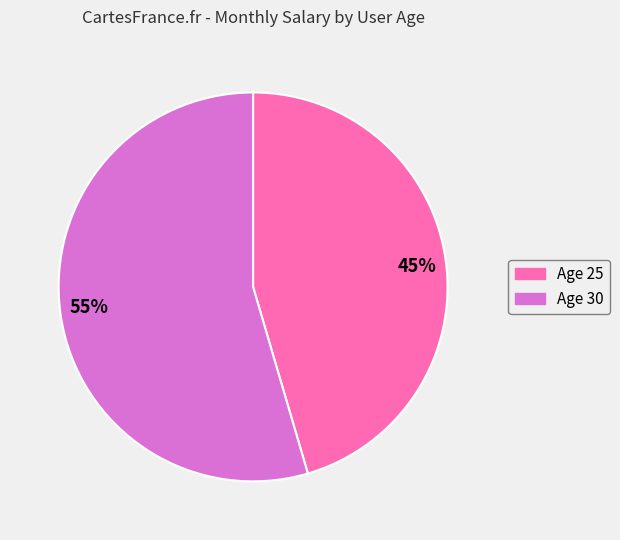

Combined, do 55% and 45% account for over 50%?

Yes